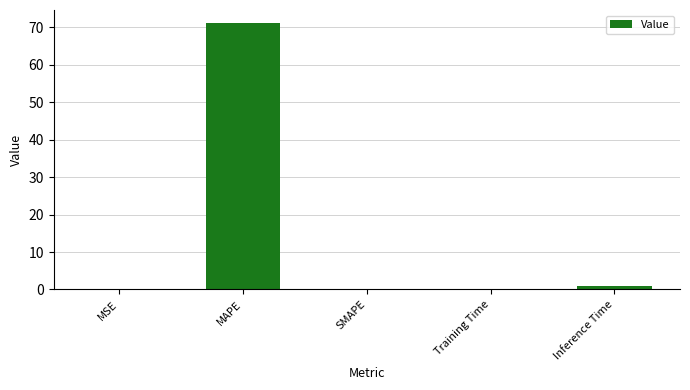

Which label corresponds to the largest value in the chart?

MAPE